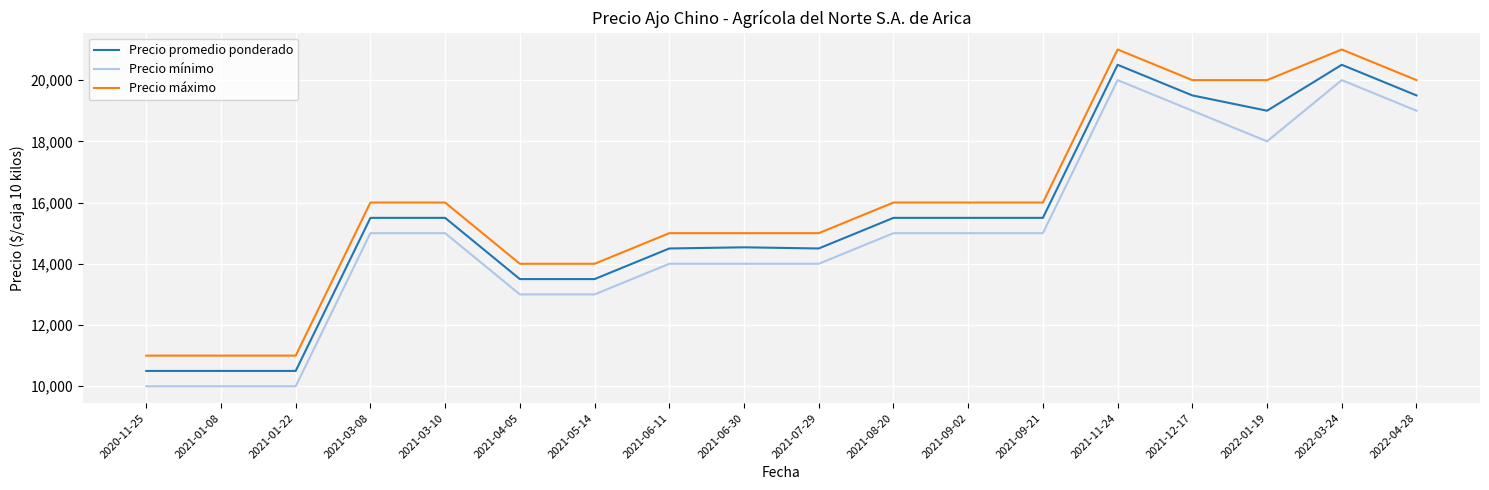

True or false: Precio mínimo and Precio máximo intersect in this chart.

False